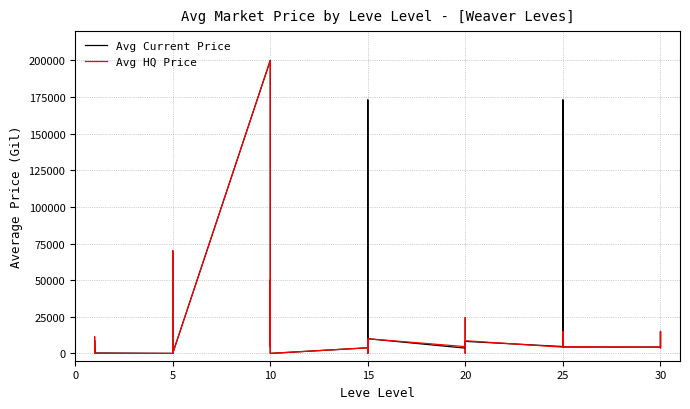

What is the average value of the Avg HQ Price series?

13490.9